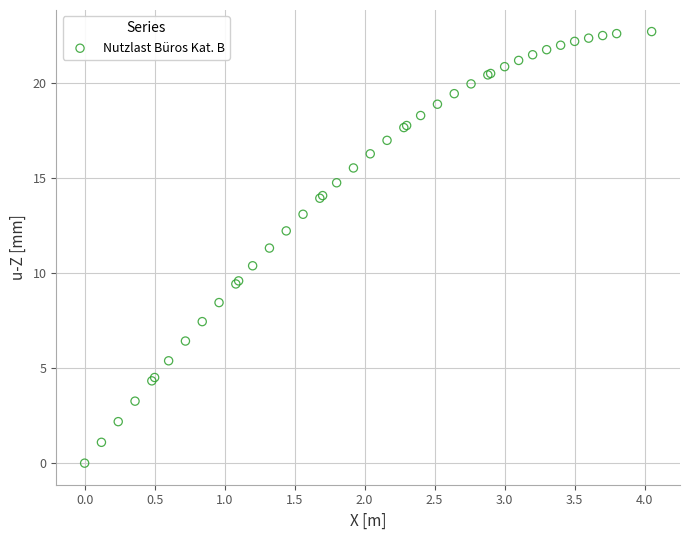

What Y value in the scatter plot is closest to 11?

11.3